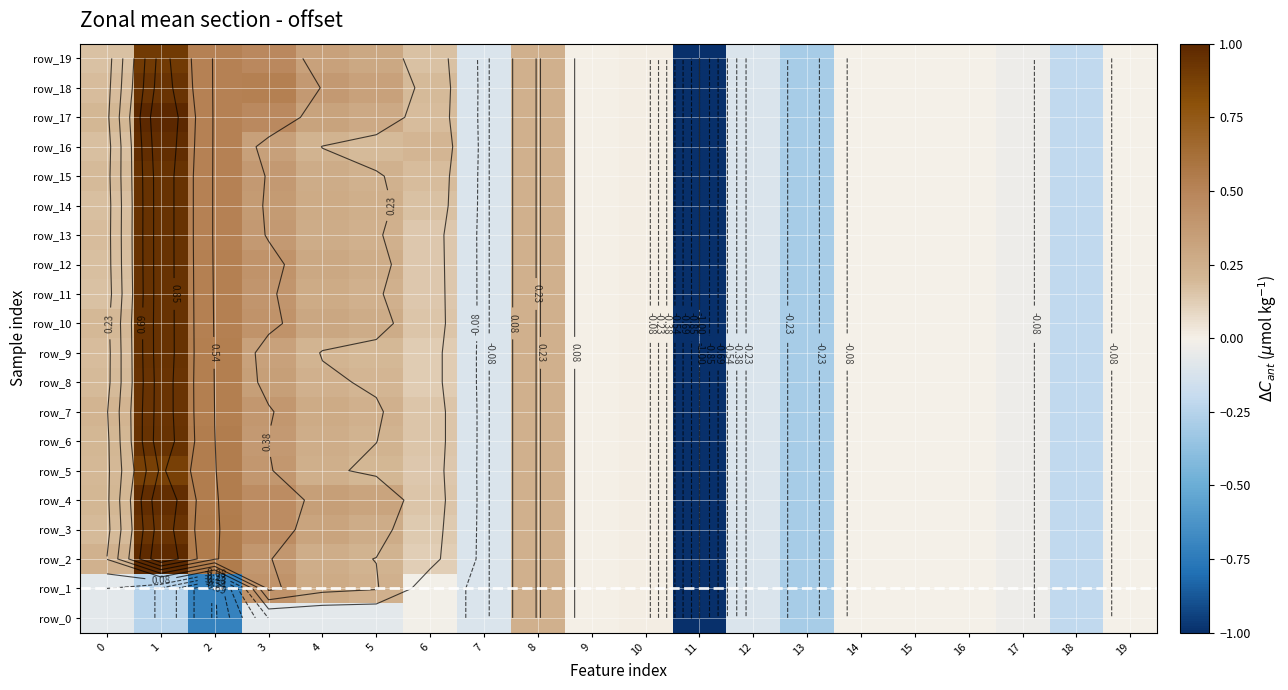

Between 2 and 5, which series saw the biggest shift?

row_1